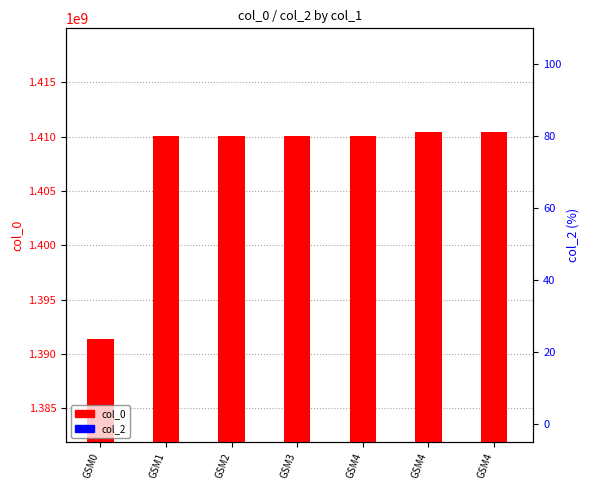

Is it true that col_0 equals 848879429 at GSM4?

False